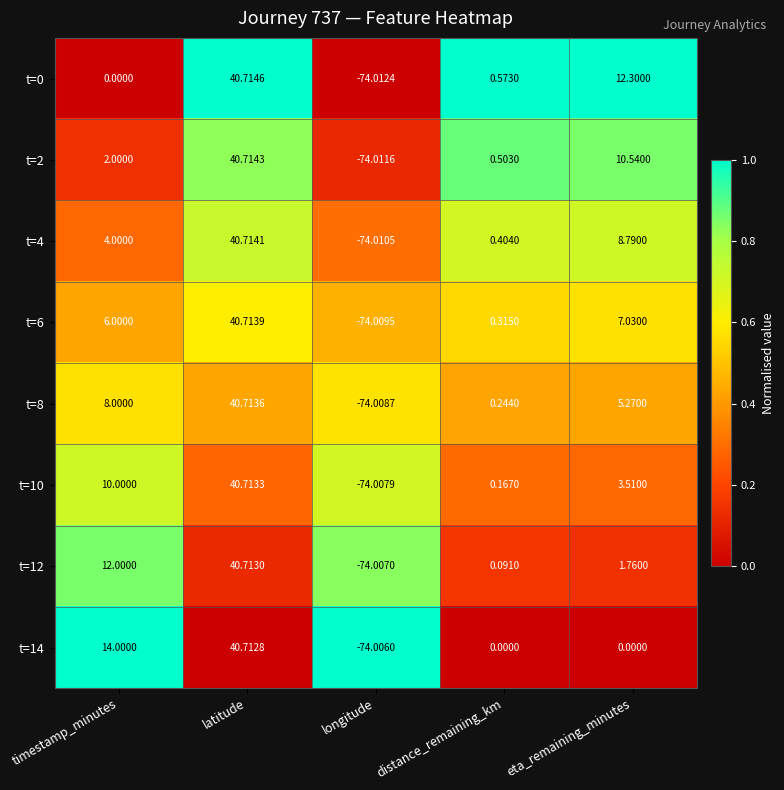

At which label does t=12 first exceed 1?

timestamp_minutes